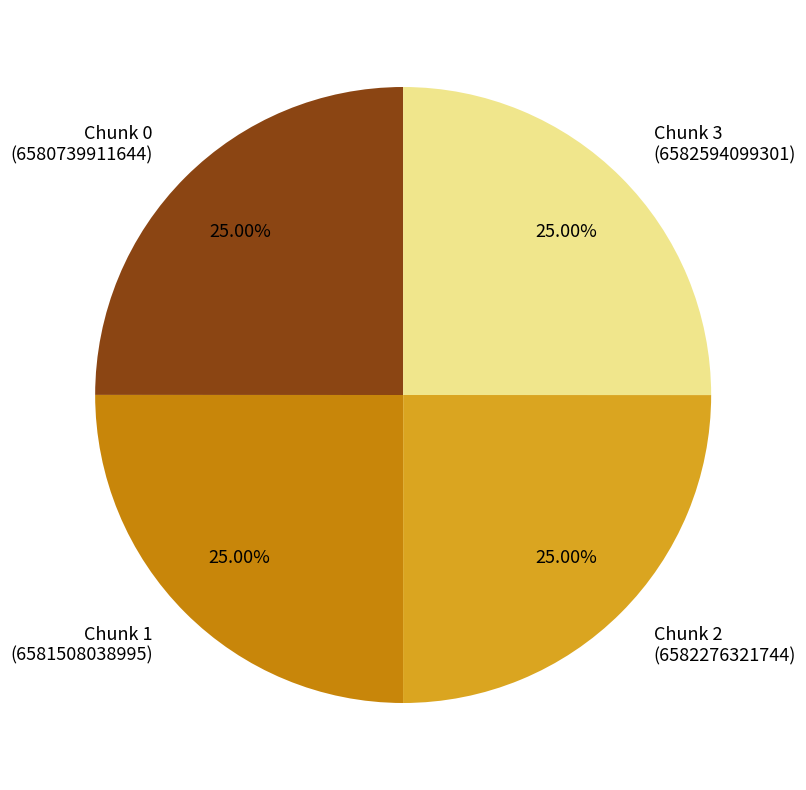

Is Chunk 3 (6582594099301) the majority of the pie?

No